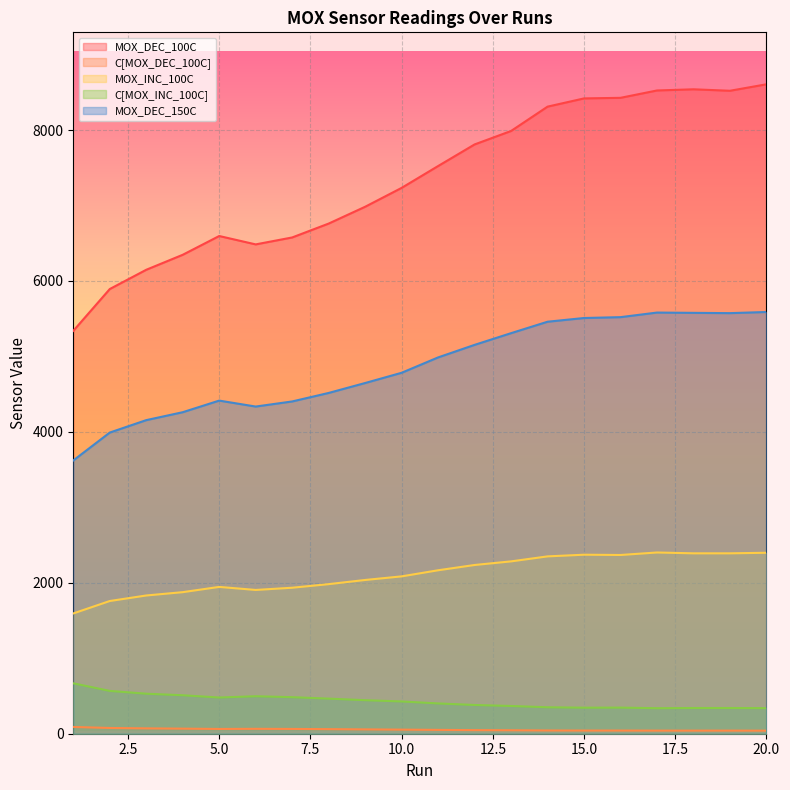

The MOX_DEC_150C series shows 4403.5 at 7. True or false?

True